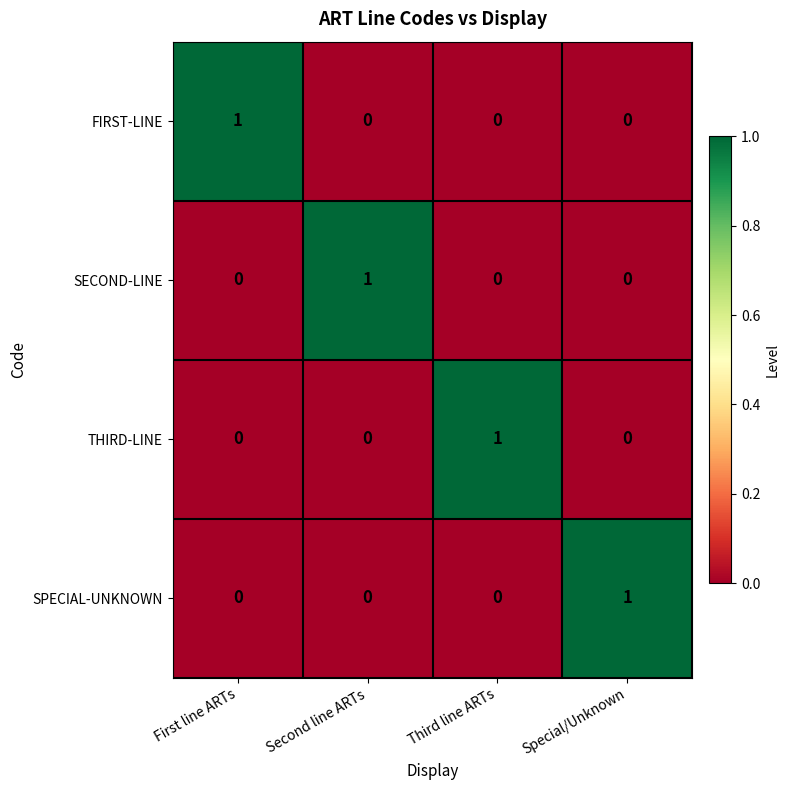

Reading right to left, extract all data points from this chart.

FIRST-LINE: Special/Unknown=0	Third line ARTs=0	Second line ARTs=0	First line ARTs=1
SECOND-LINE: Special/Unknown=0	Third line ARTs=0	Second line ARTs=1	First line ARTs=0
THIRD-LINE: Special/Unknown=0	Third line ARTs=1	Second line ARTs=0	First line ARTs=0
SPECIAL-UNKNOWN: Special/Unknown=1	Third line ARTs=0	Second line ARTs=0	First line ARTs=0